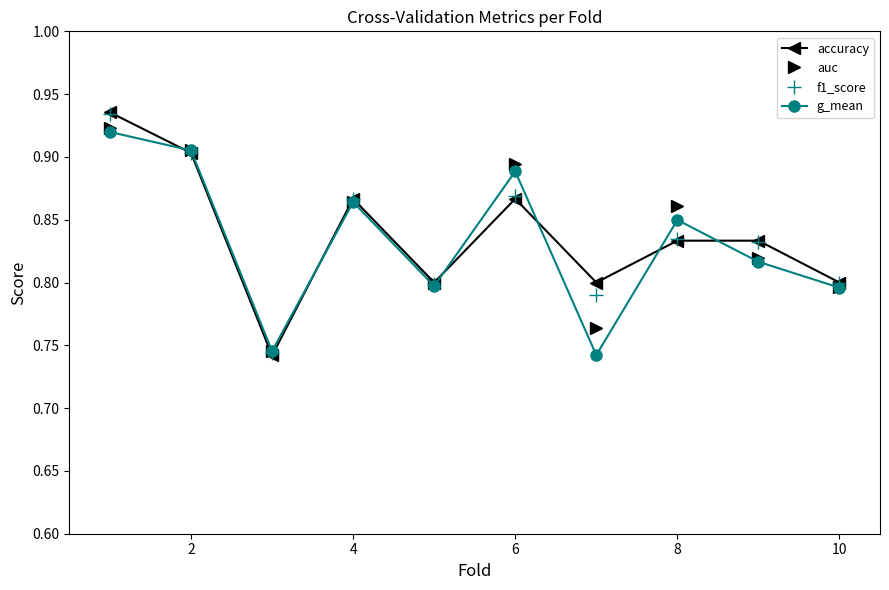

Which series has the widest spread of values?

accuracy